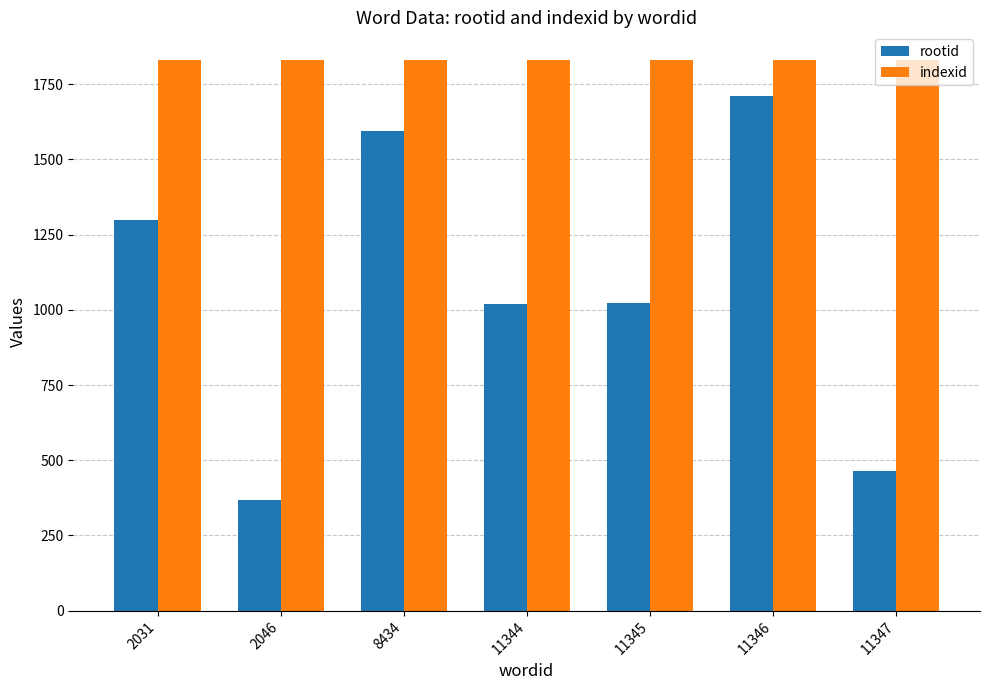

Which series has the widest spread of values?

rootid